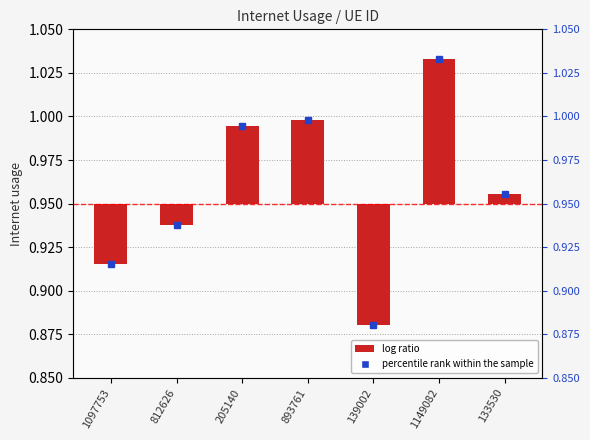

The value at 133530 is 0.0. True or false?

False